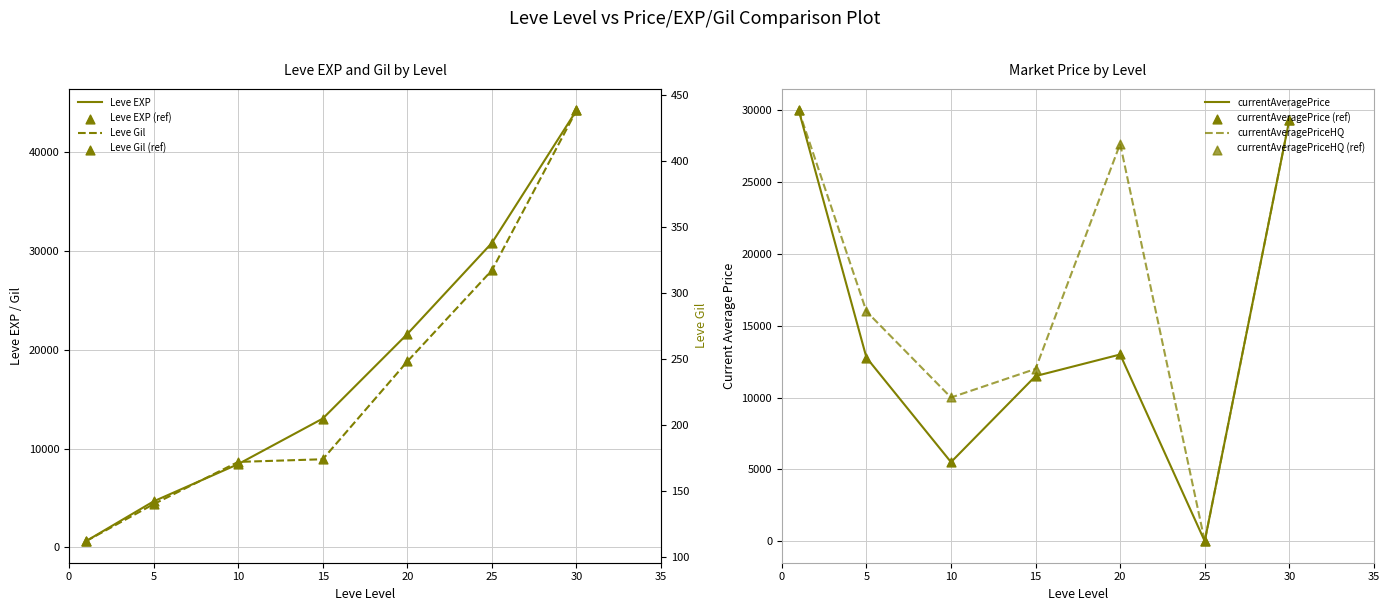

At which category is the sum across all series the highest?

30